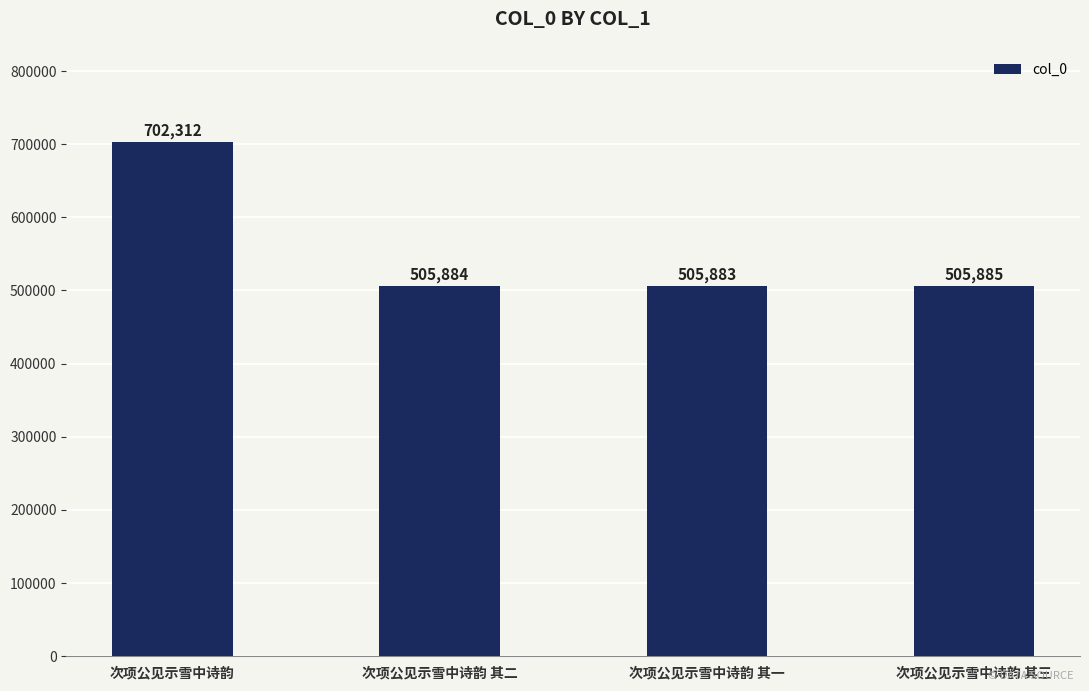

What position from the right is 次项公见示雪中诗韵?

4